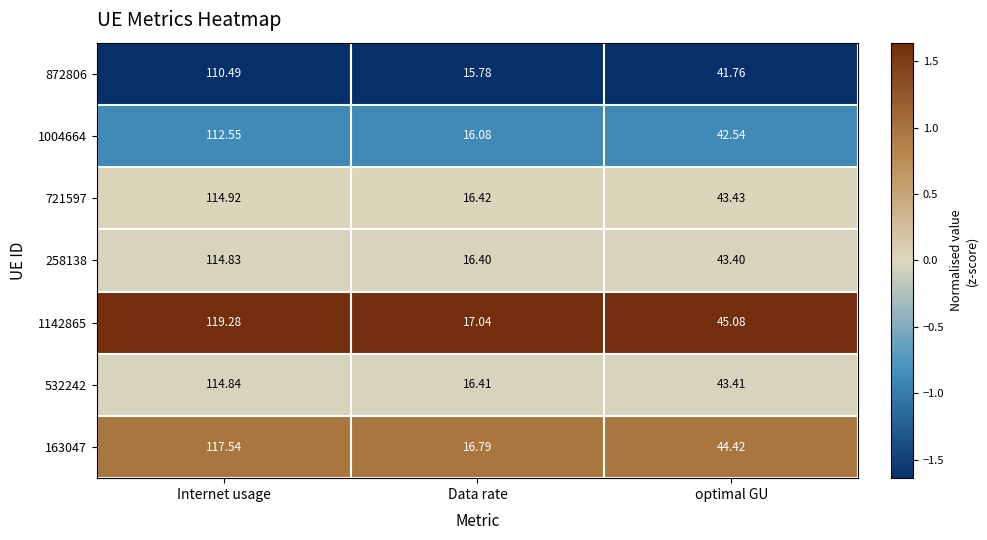

At which label does 872806 reach its minimum?

Data rate